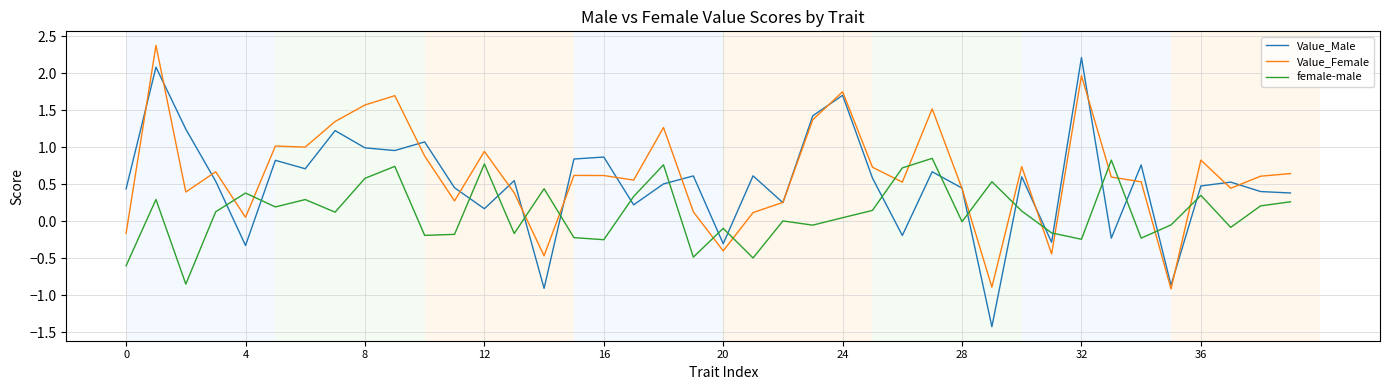

Which series has the largest range (max minus min)?

Value_Male